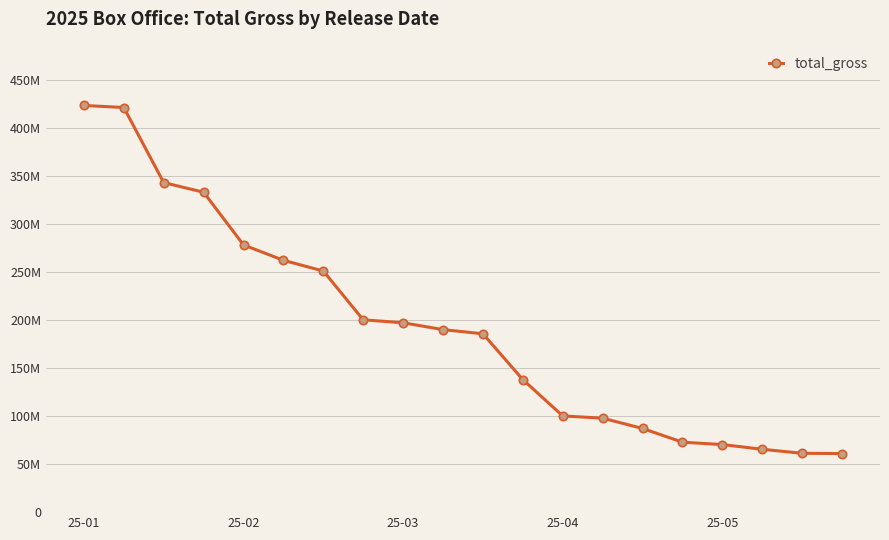

What is the value of the 19th point from the left?

61340708